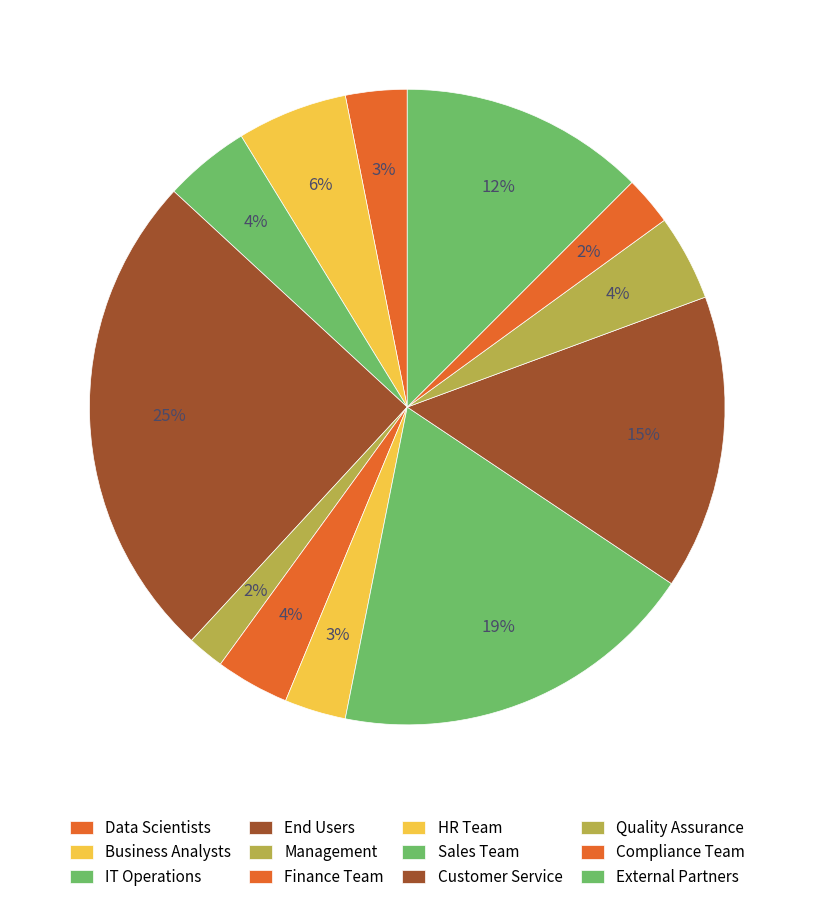

Does Compliance Team account for over 50% of the chart?

No